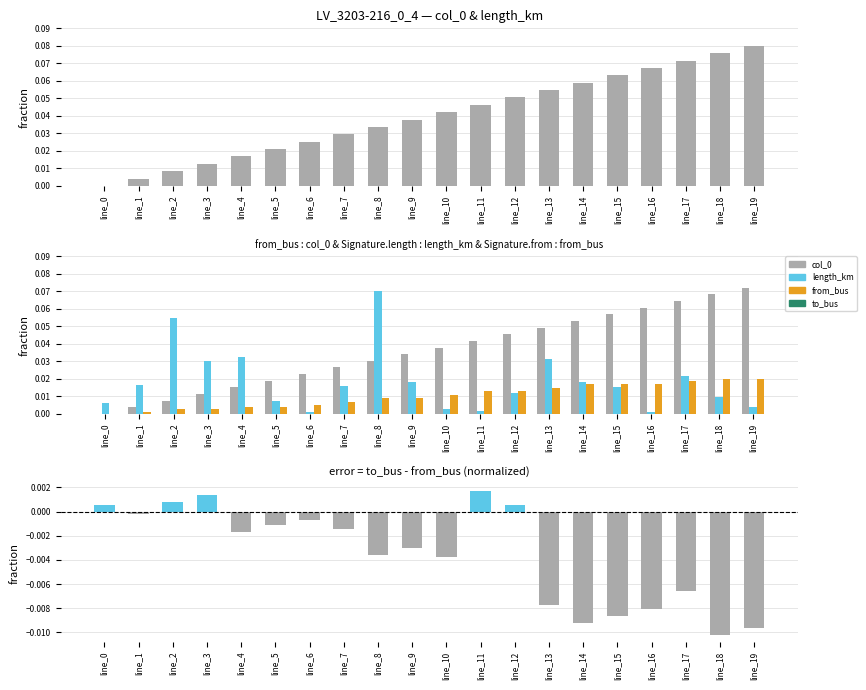

Where does the to_bus - from_bus series first go above 0?

line_0